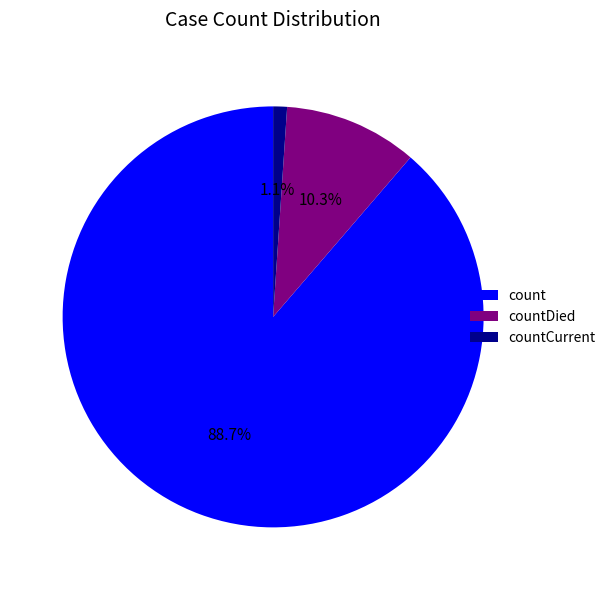

How many segments does this pie chart have?

3